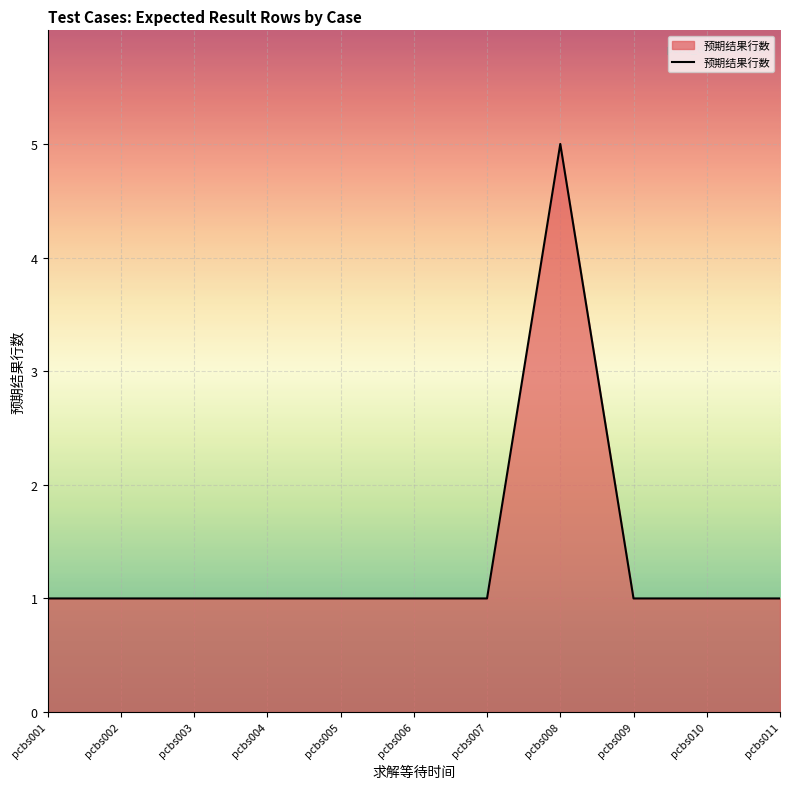

What is the average value?

1